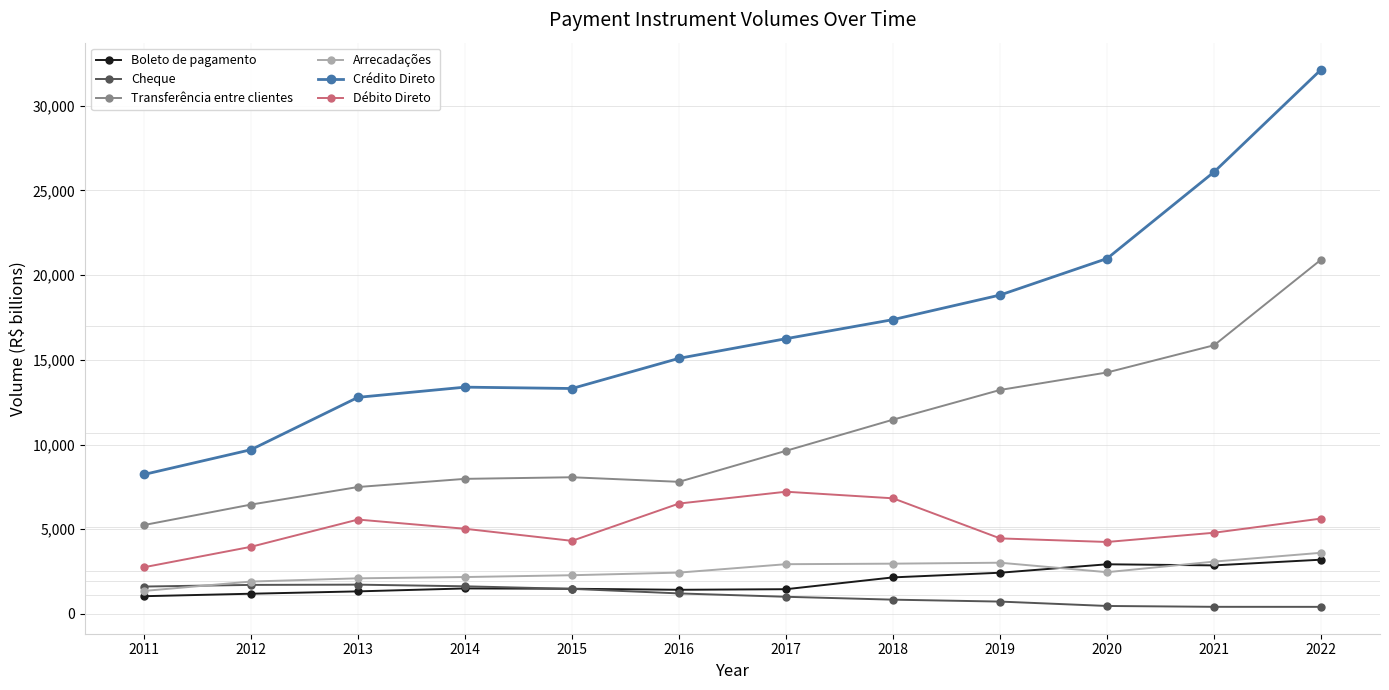

In Transferência entre clientes, how many points are lower than both neighbors (excluding endpoints)?

1